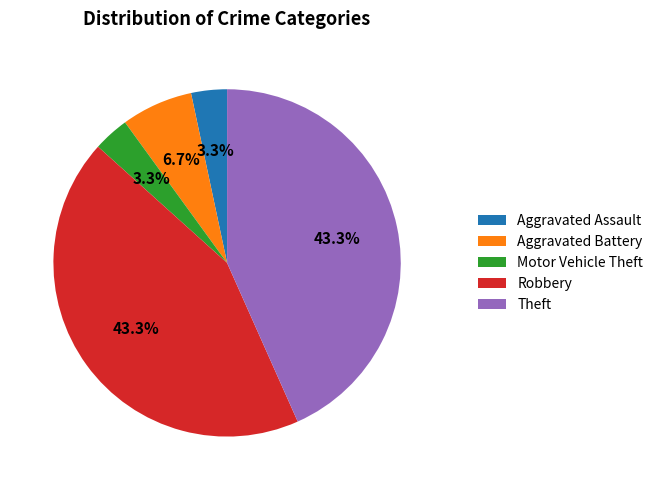

How many segments does this pie chart have?

5